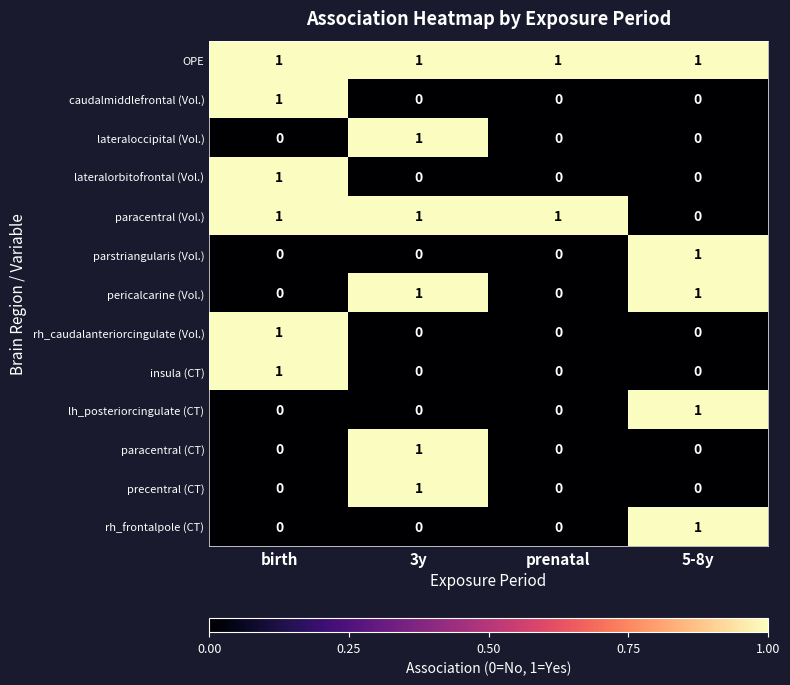

At how many categories does at least one series exceed 0?

4